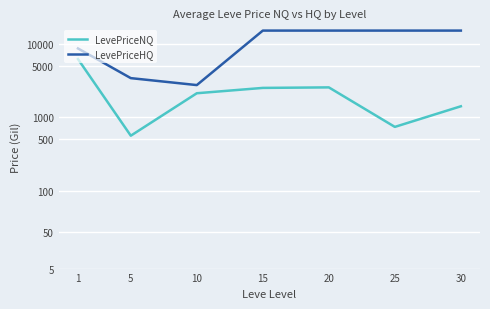

At how many categories does at least one series exceed 10809?

4